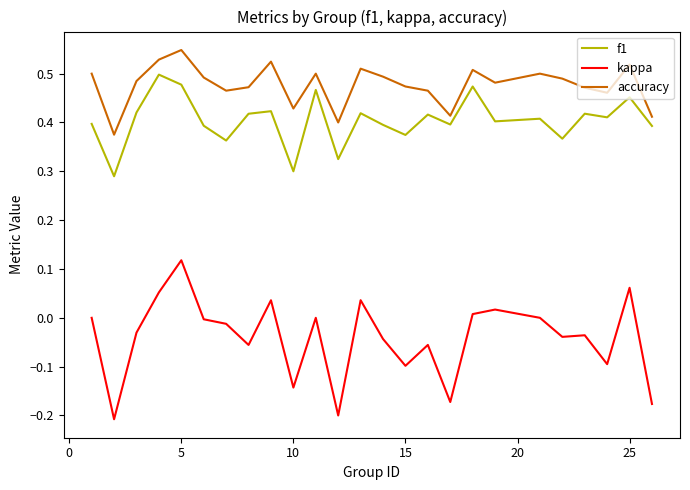

Which series has the largest total across all categories?

accuracy